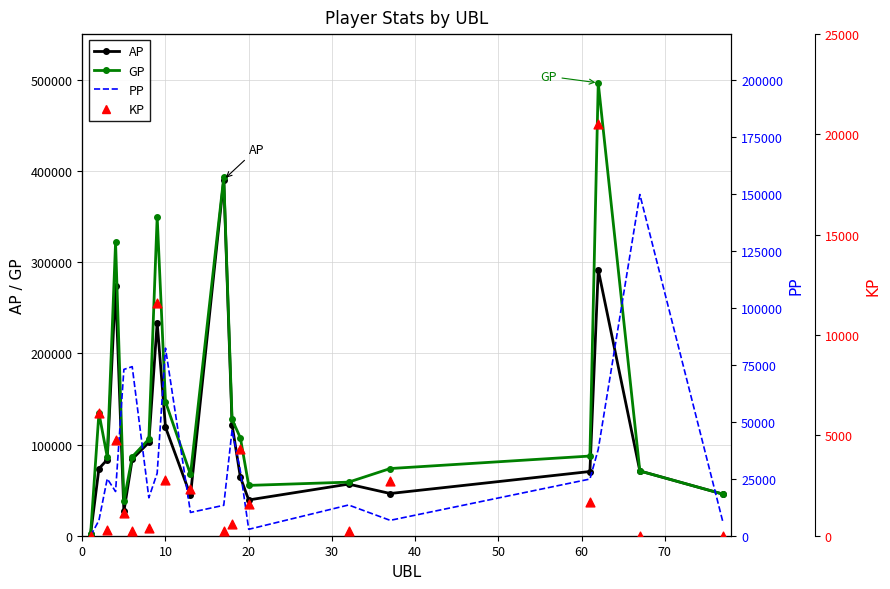

What are all the series names shown in the legend?

AP, GP, PP, KP